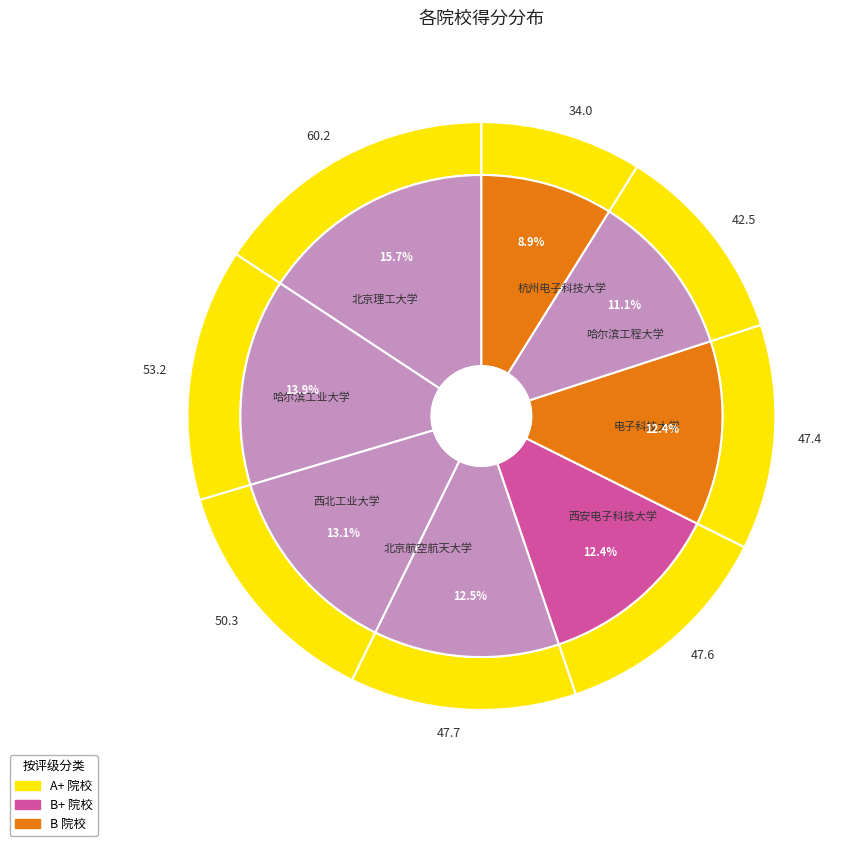

Between 西安电子科技大学 and 北京理工大学, which is larger?

北京理工大学